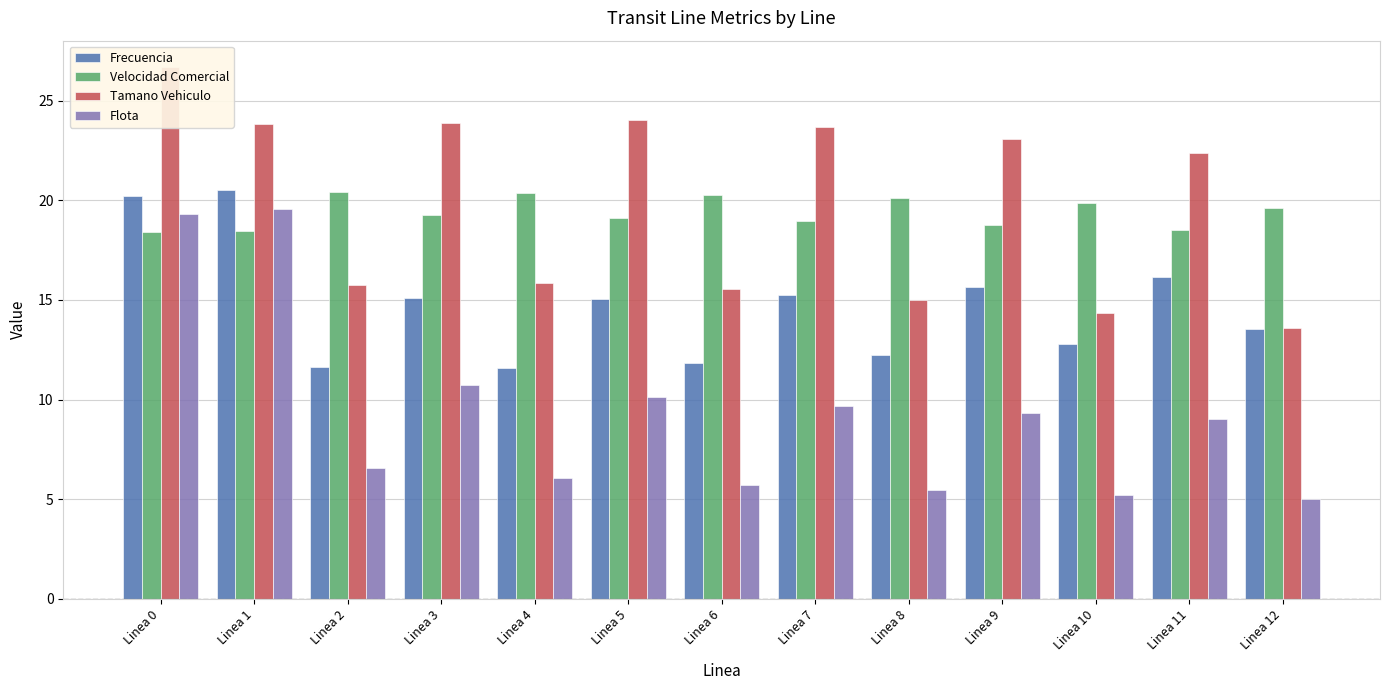

Is it true that Tamano Vehiculo equals 14.6 at Linea 7?

False